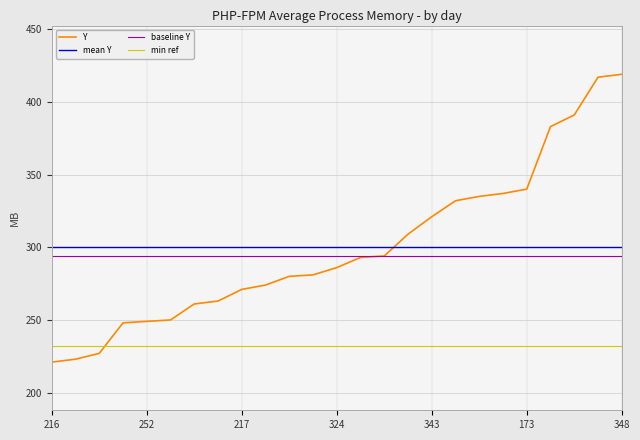

Is it true that Y equals 221 at 216?

True